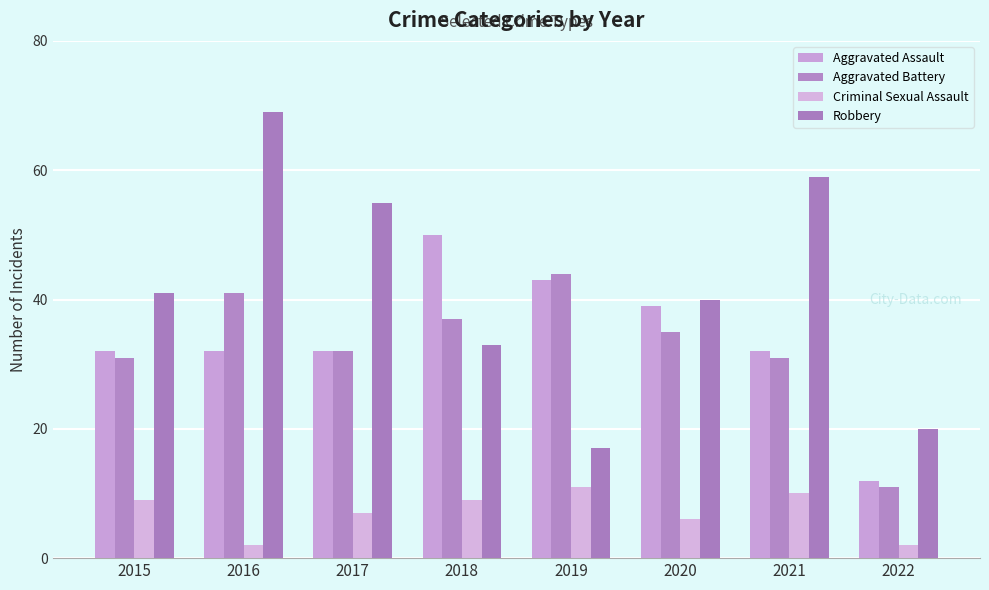

Rank the categories by Robbery value from highest to lowest.

2016, 2021, 2017, 2015, 2020, 2018, 2022, 2019